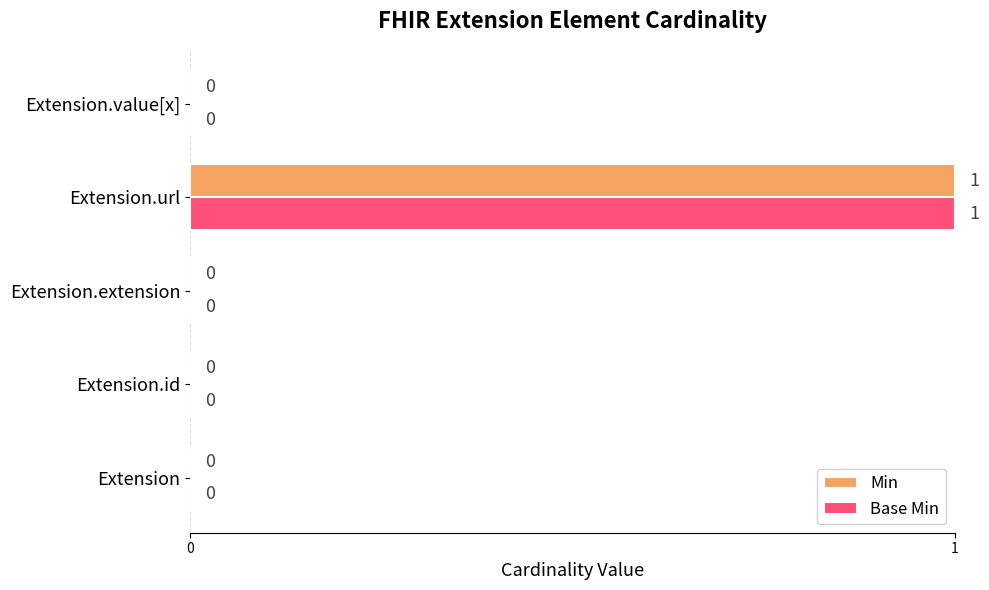

How many Base Min values are between 0 and 1?

5